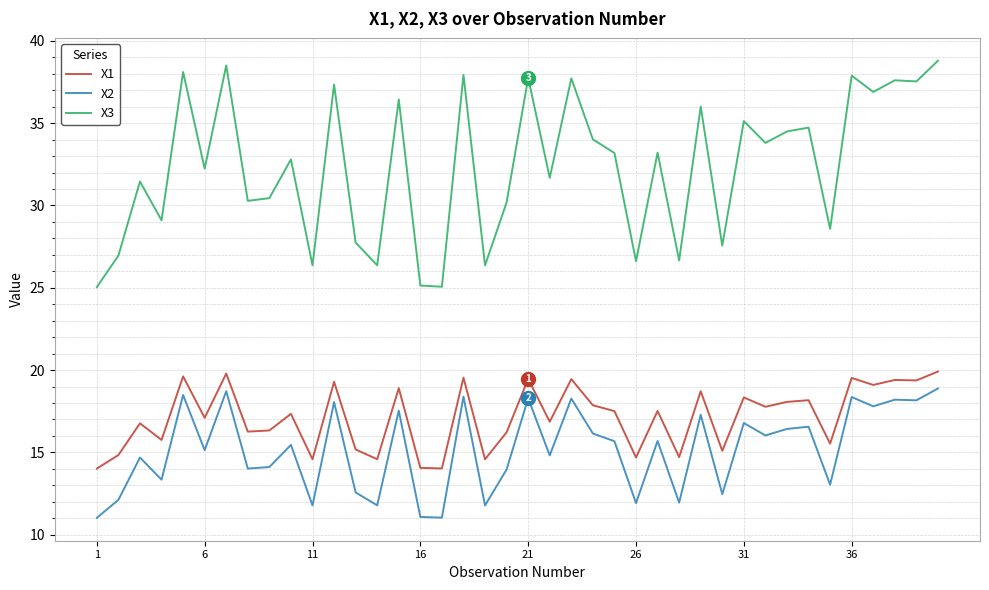

Which series has the widest spread of values?

X3